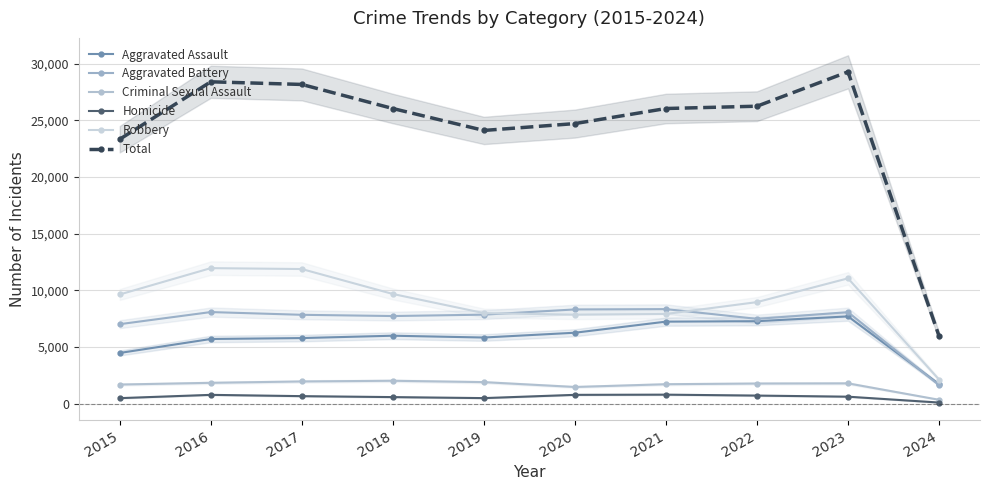

What is the difference between the maximum and minimum values in the Aggravated Battery series?

6706